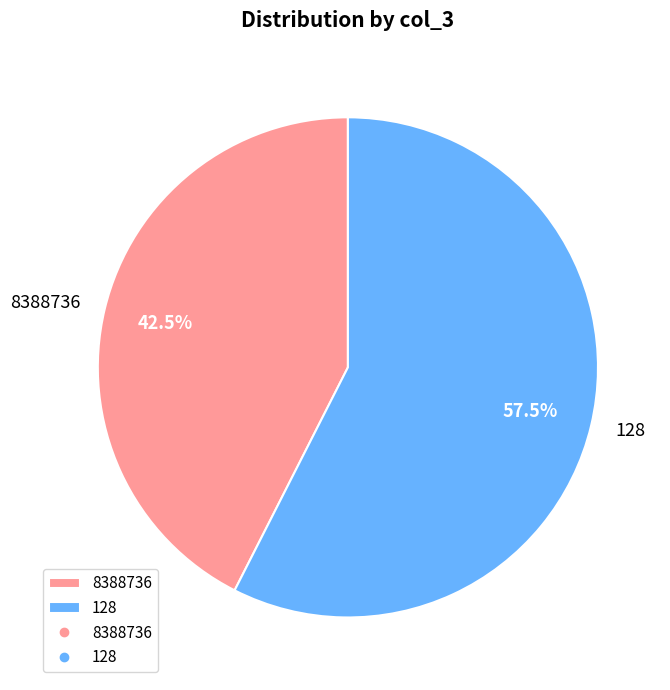

Which category accounts for the majority?

128